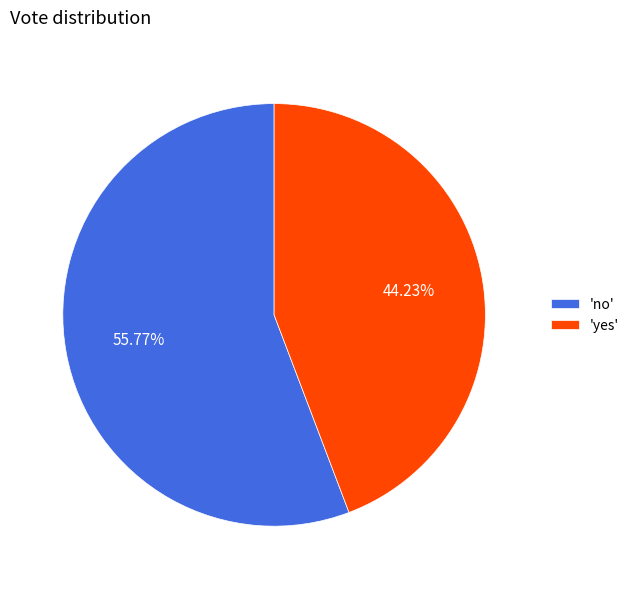

Rank the categories by value from highest to lowest.

'no', 'yes'